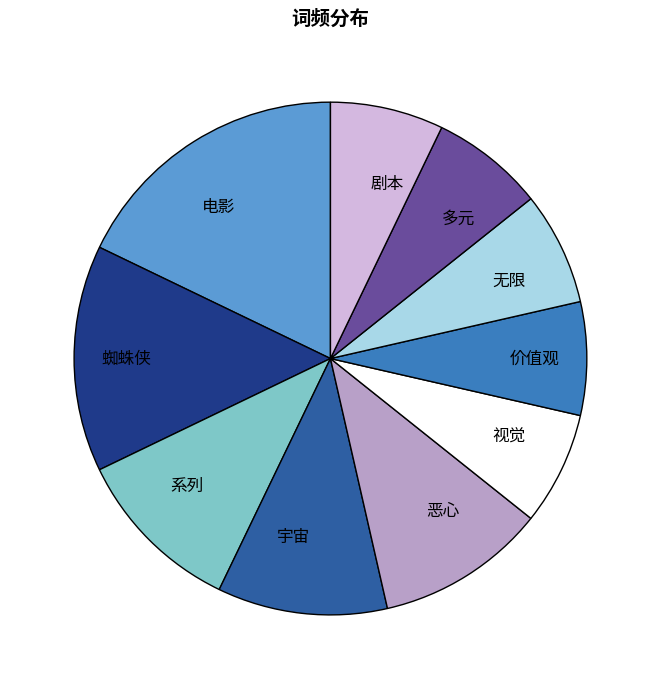

Is it true that 多元 is 1% of the pie?

False